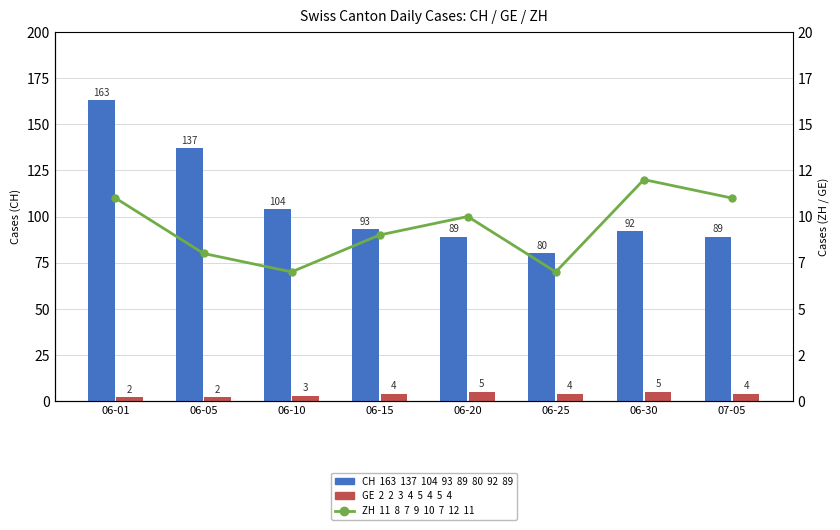

Reading left to right, what are all the values shown in this chart?

CH (父親): 163	137	104	93	89	80	92	89
GE (母親): 2	2	3	4	5	4	5	4
ZH (全体): 11	8	7	9	10	7	12	11